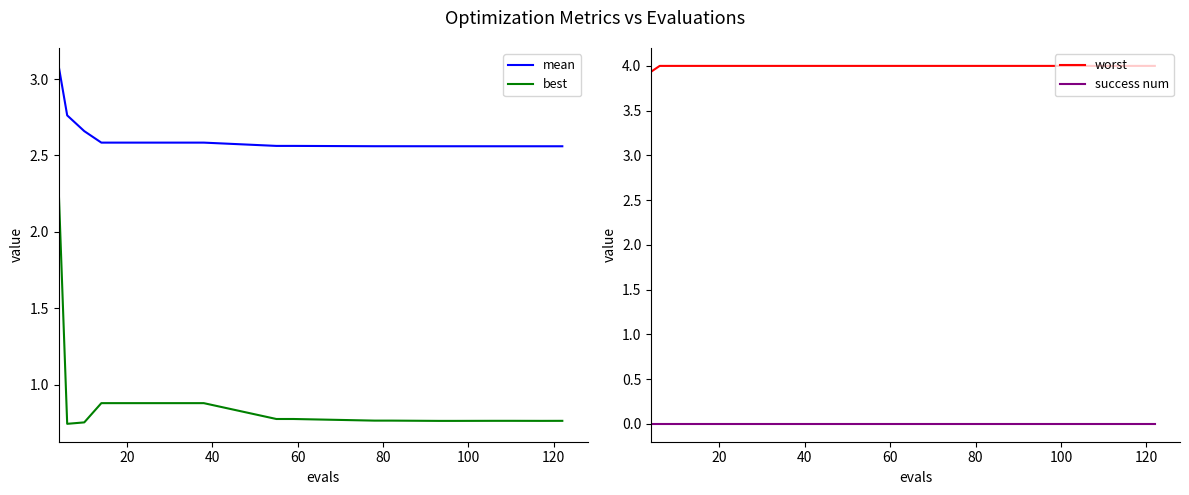

Rank the series by their average value, from lowest to highest.

success num, best, mean, worst